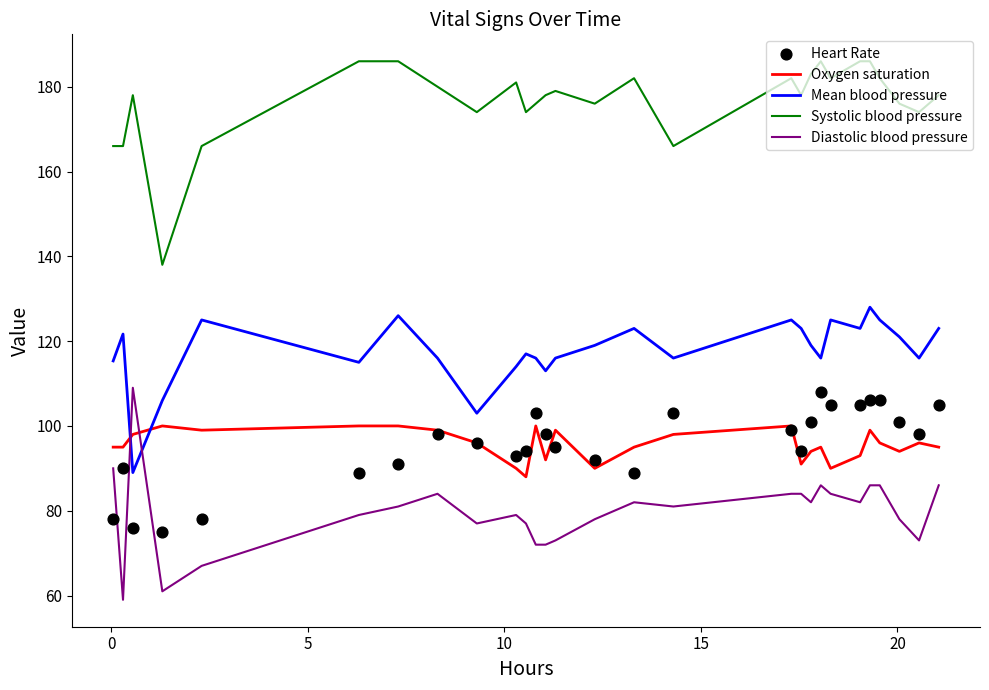

Which series has the largest Y range (max minus min)?

Diastolic blood pressure